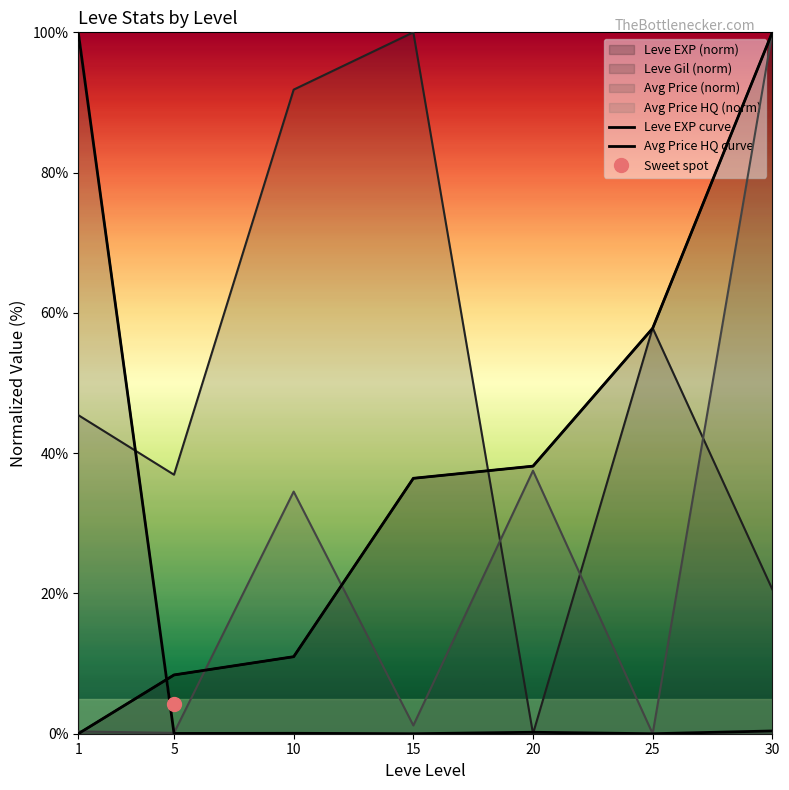

Reading right to left, extract all data points from this chart.

Leve EXP curve: 100.0	57.8	38.2	36.4	11.0	8.4	0.0
Avg Price HQ curve: 0.4	0.0	0.2	0.0	0.1	0.0	100.0